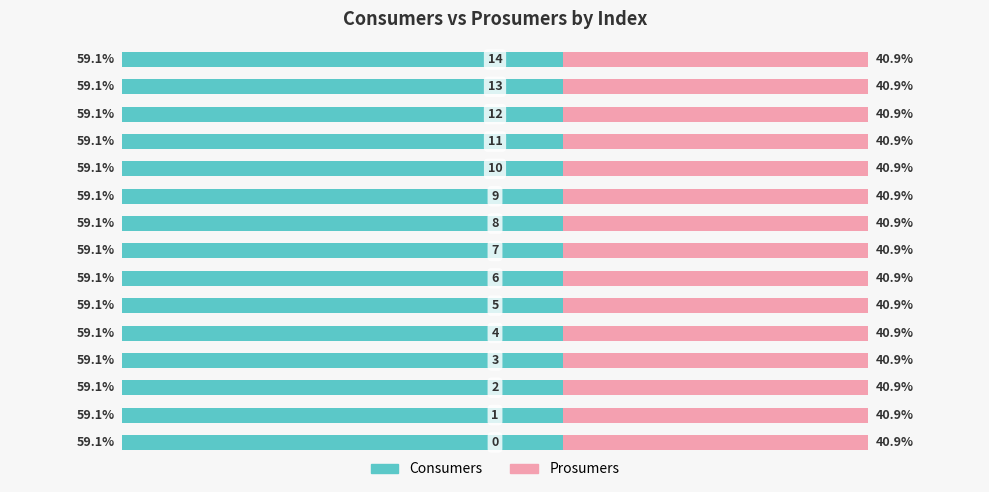

Reading left to right, extract all data points from this chart.

Consumers: 635	635	635	635	635	635	635	635	635	635	635	635	635	635	635
Prosumers: 440	440	440	440	440	440	440	440	440	440	440	440	440	440	440